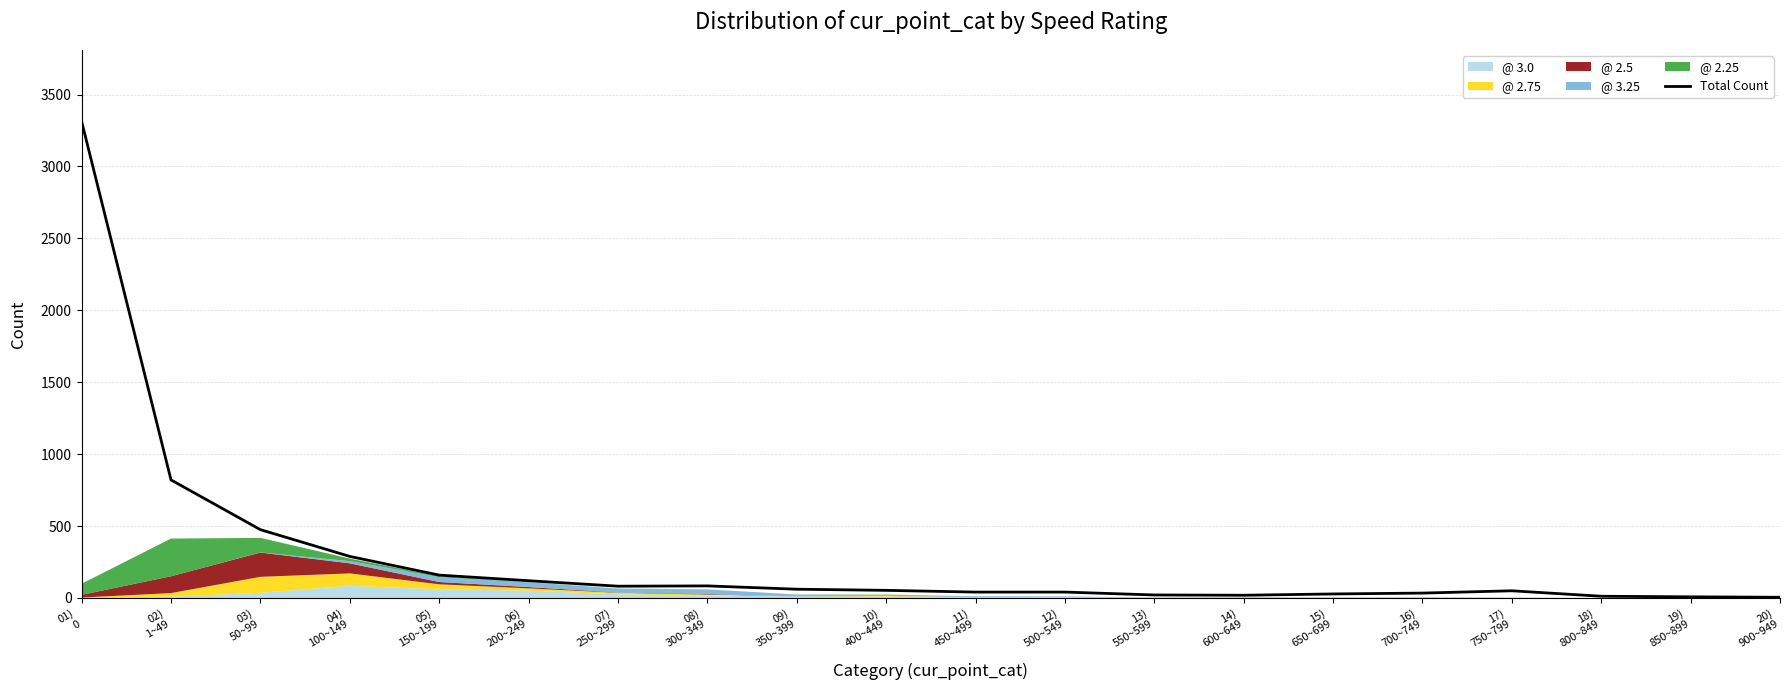

What is the sum of all values?

5717